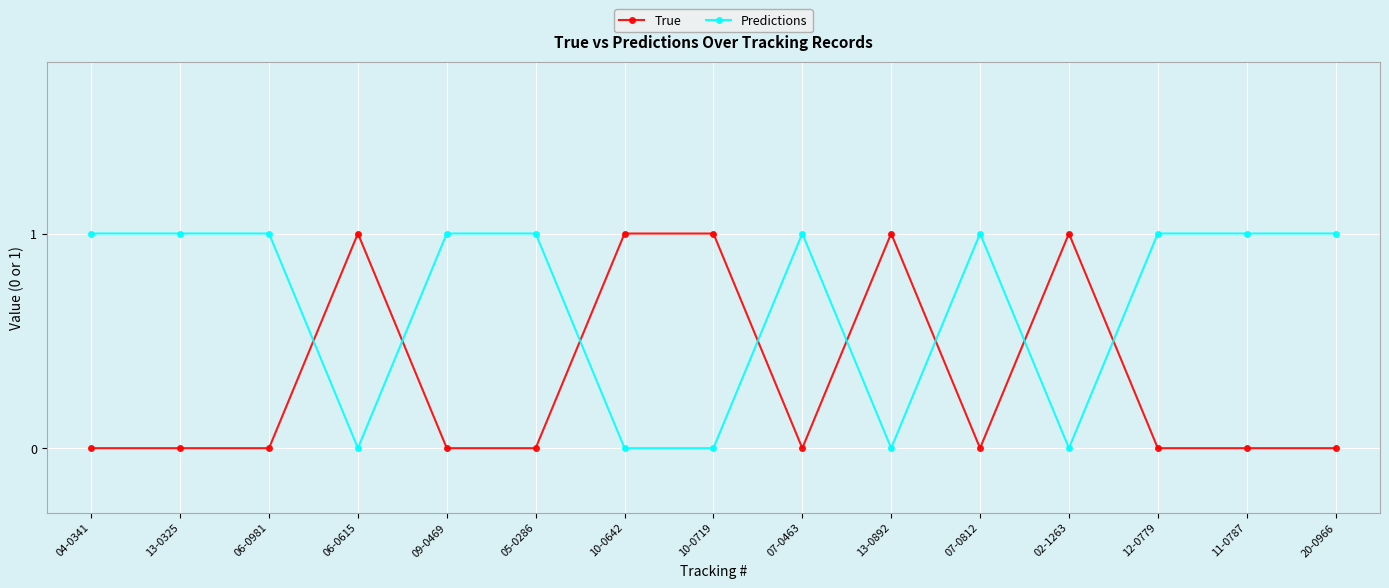

What is the difference between the maximum and minimum values in the Predictions series?

1